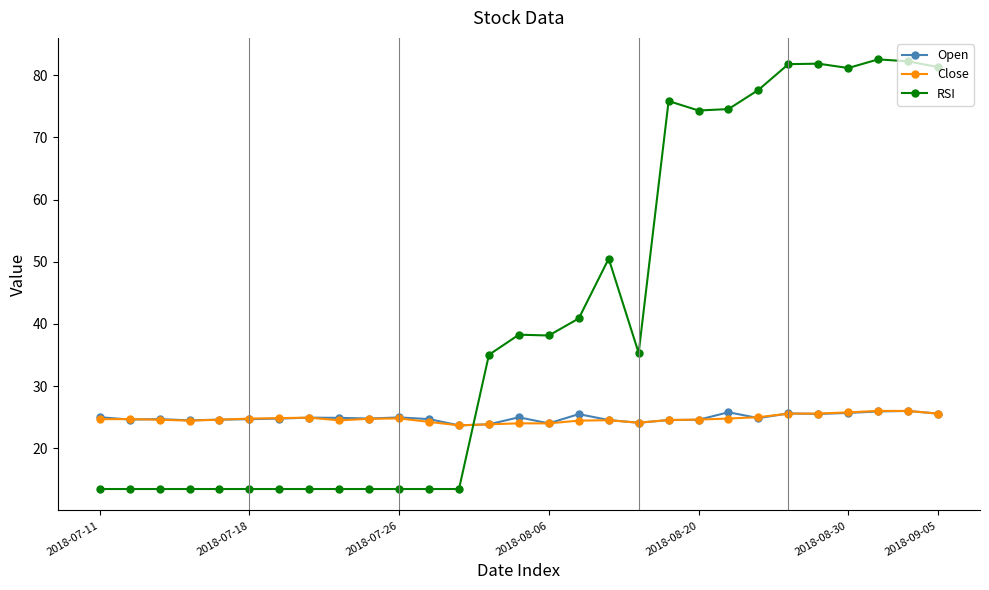

Count the number of data series in this chart.

3